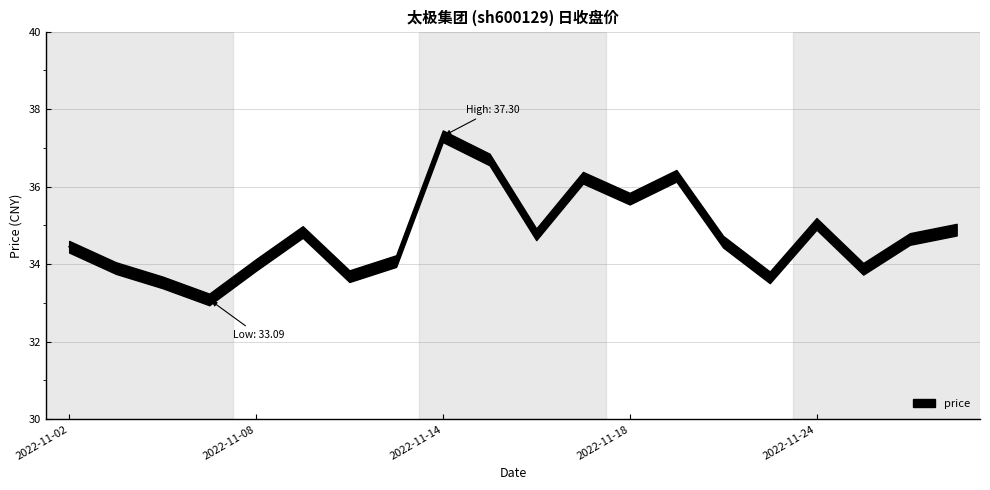

The value at 2022-11-15 is 65.1. True or false?

False